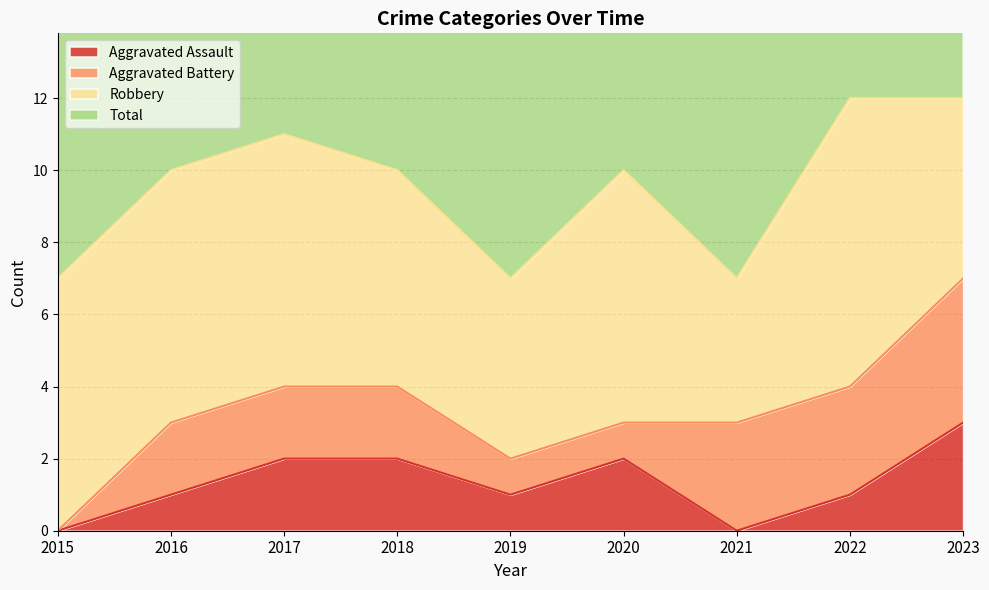

How many values in Aggravated Assault are above zero?

7